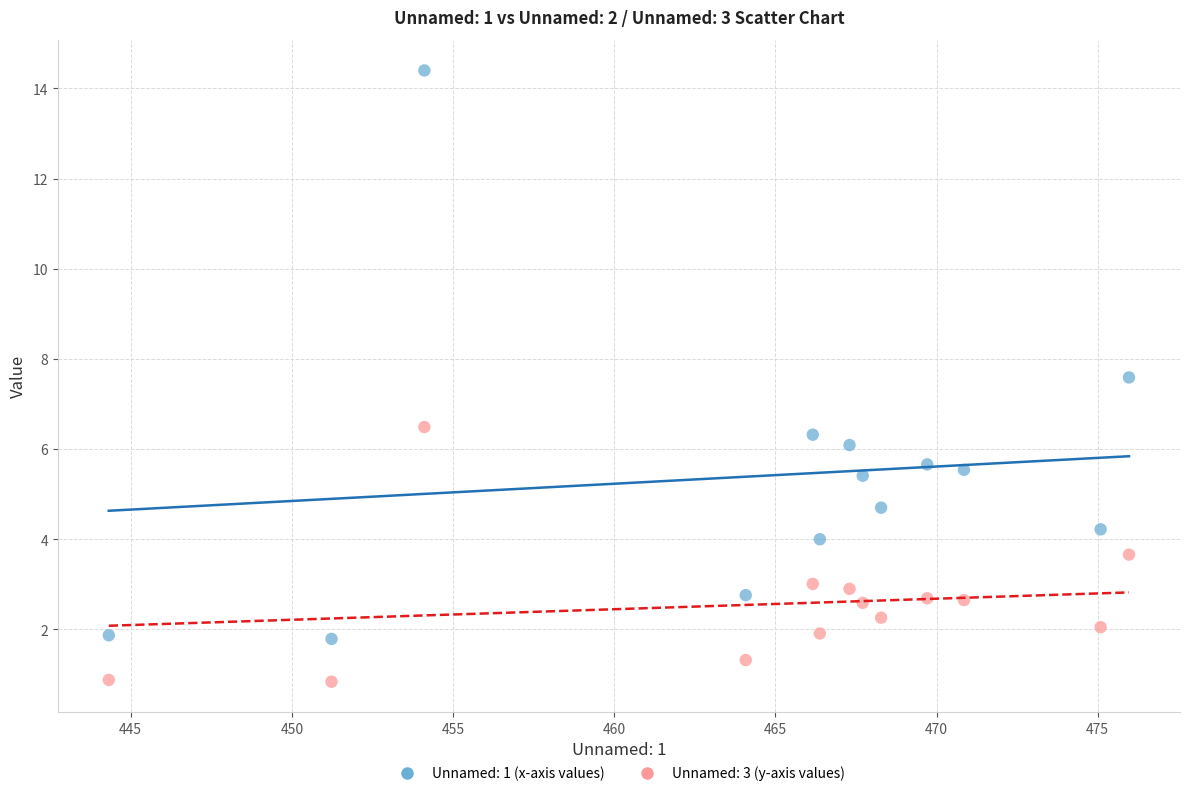

Across all data points, what is the range of X values (max minus min)?

31.7